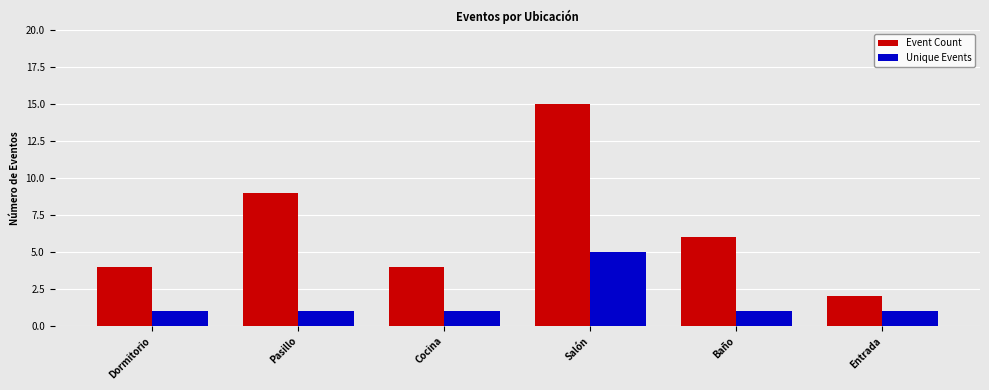

What is the difference between the maximum and minimum values in the Event Count series?

13